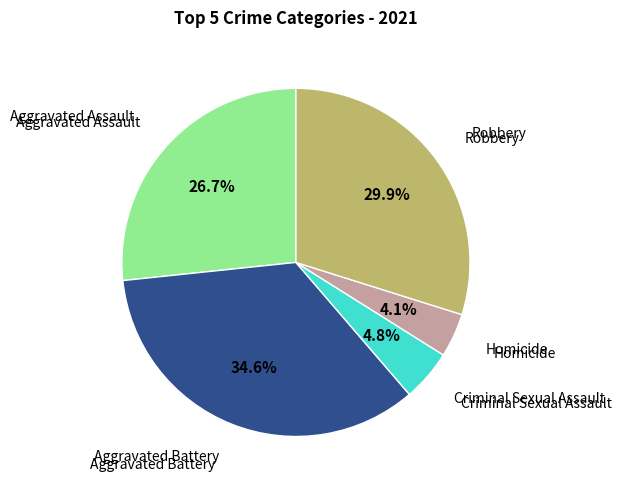

Is there any slice that represents more than half of the pie?

No